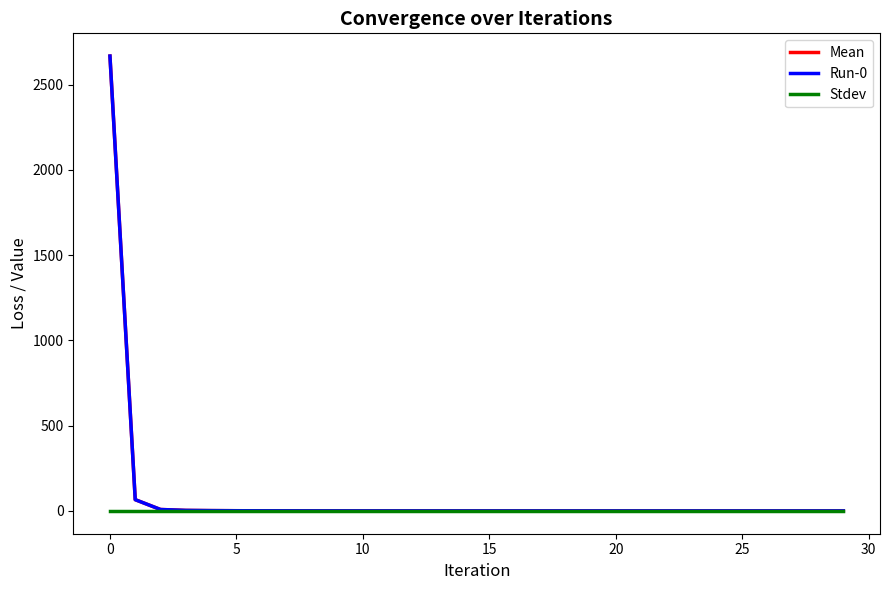

Rank the series by their maximum value, from highest to lowest.

Mean, Run-0, Stdev